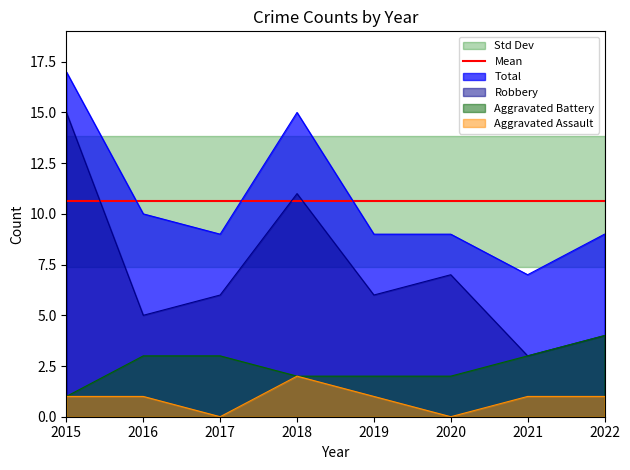

True or false: Aggravated Battery and Aggravated Assault intersect in this chart.

False